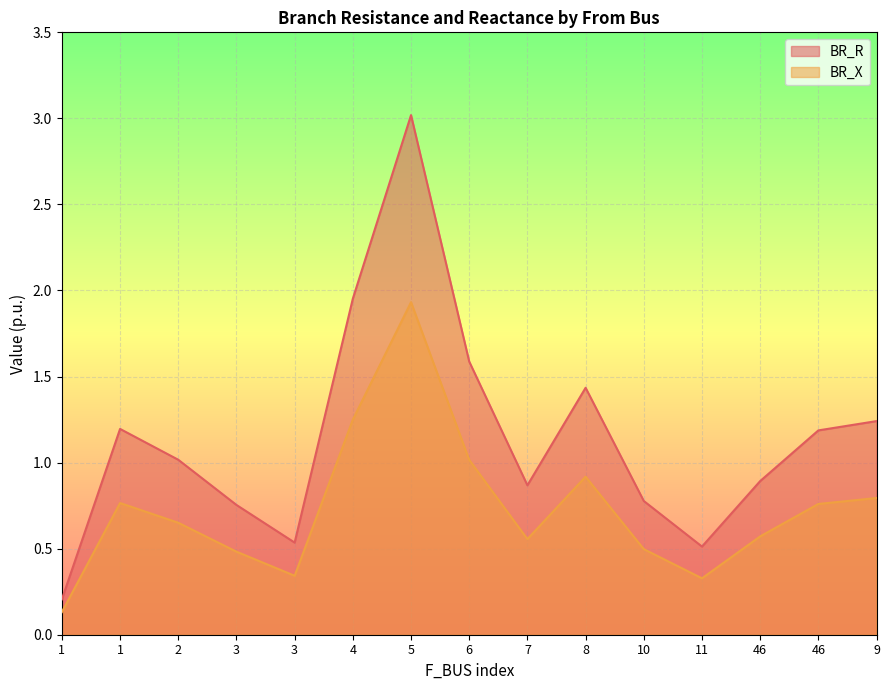

Reading right to left, extract all data points from this chart.

BR_R: 1.2	1.2	0.9	0.5	0.8	1.4	0.9	1.6	3.0	2.0	0.5	0.8	1.0	1.2	0.2
BR_X: 0.8	0.8	0.6	0.3	0.5	0.9	0.6	1.0	1.9	1.2	0.3	0.5	0.7	0.8	0.1